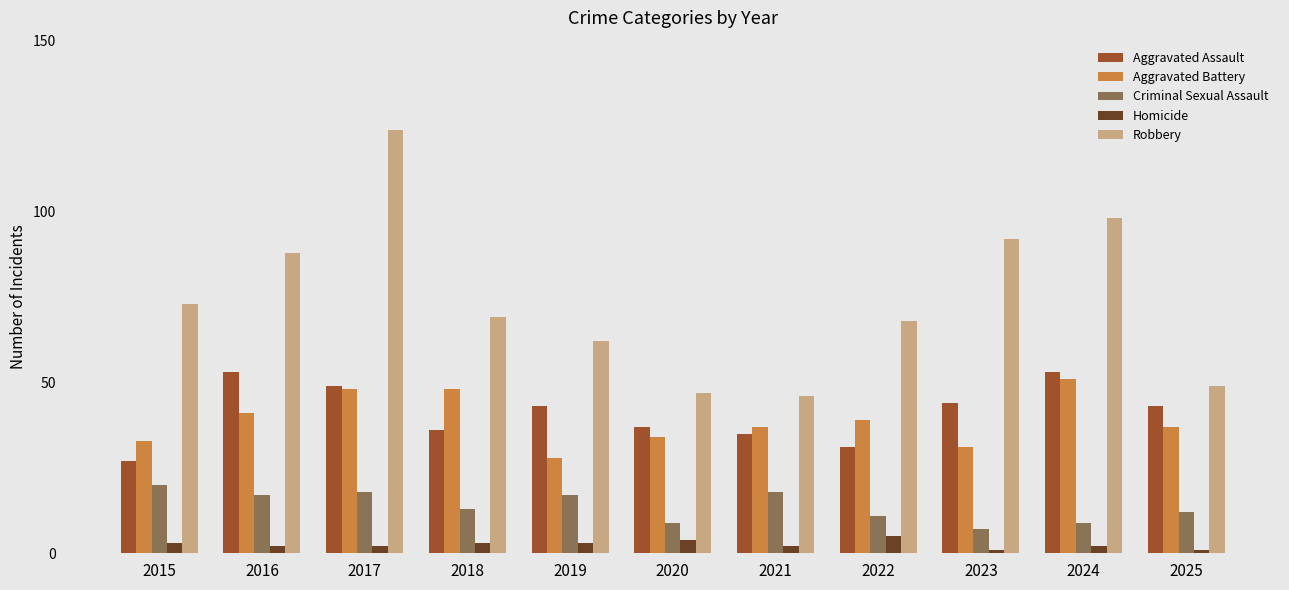

Reading left to right, list all the values displayed in this chart.

Aggravated Assault: 2015=27	2016=53	2017=49	2018=36	2019=43	2020=37	2021=35	2022=31	2023=44	2024=53	2025=43
Aggravated Battery: 2015=33	2016=41	2017=48	2018=48	2019=28	2020=34	2021=37	2022=39	2023=31	2024=51	2025=37
Criminal Sexual Assault: 2015=20	2016=17	2017=18	2018=13	2019=17	2020=9	2021=18	2022=11	2023=7	2024=9	2025=12
Homicide: 2015=3	2016=2	2017=2	2018=3	2019=3	2020=4	2021=2	2022=5	2023=1	2024=2	2025=1
Robbery: 2015=73	2016=88	2017=124	2018=69	2019=62	2020=47	2021=46	2022=68	2023=92	2024=98	2025=49